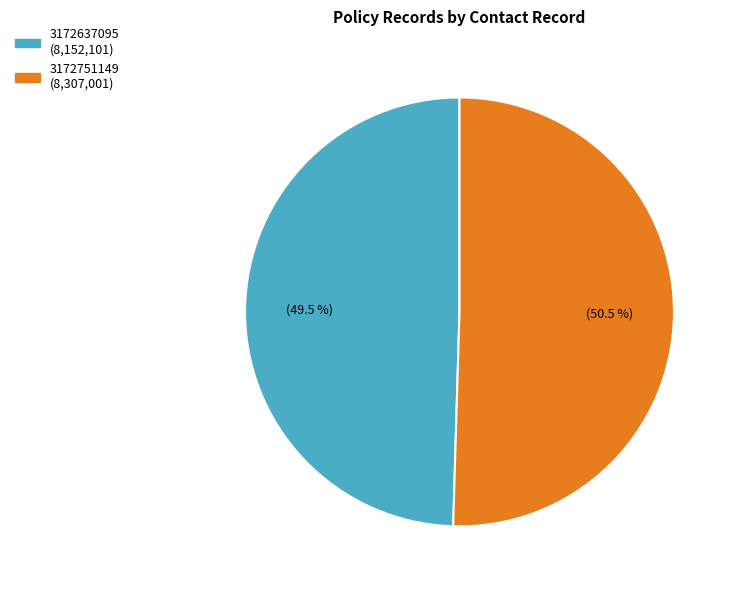

What percentage is NOT represented by 3172751149?

49.5%